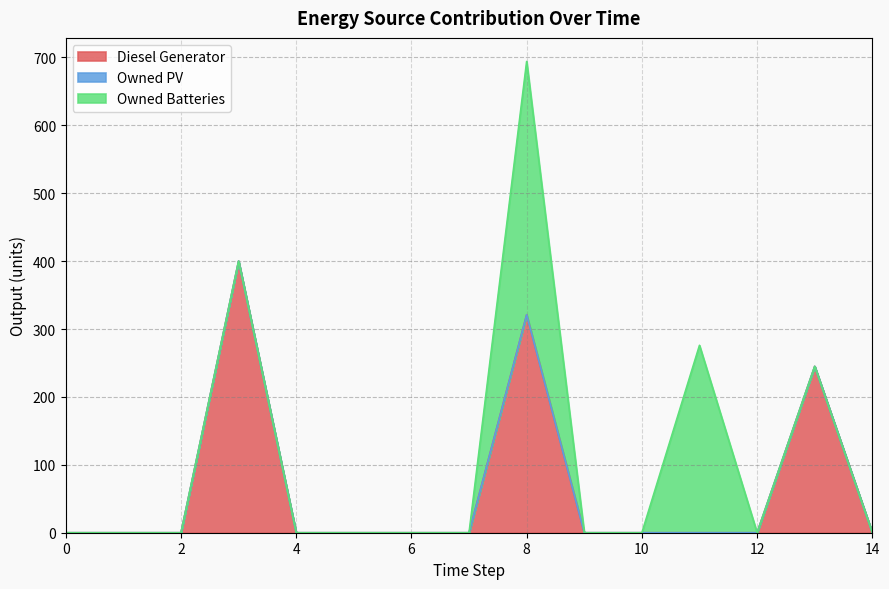

What is the sum of the Owned Batteries values at 3 and 11?

276